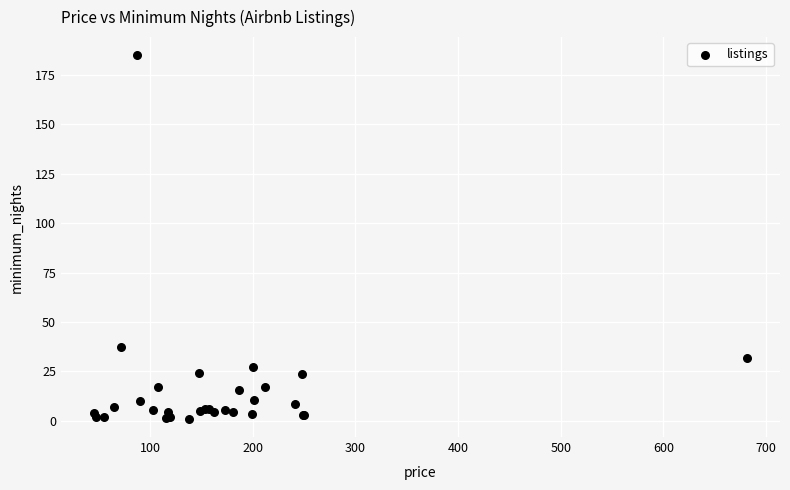

What Y value in the scatter plot is closest to 93?

37.3